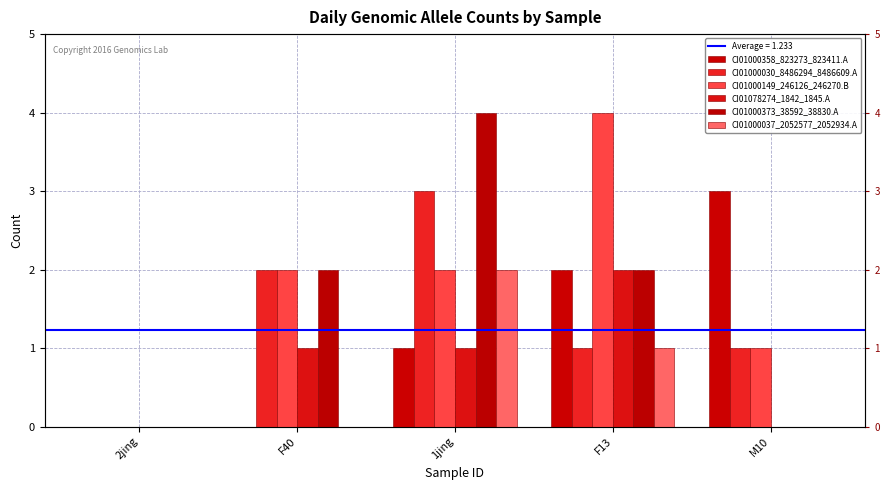

What is the spread (max minus min) of values at F40?

2